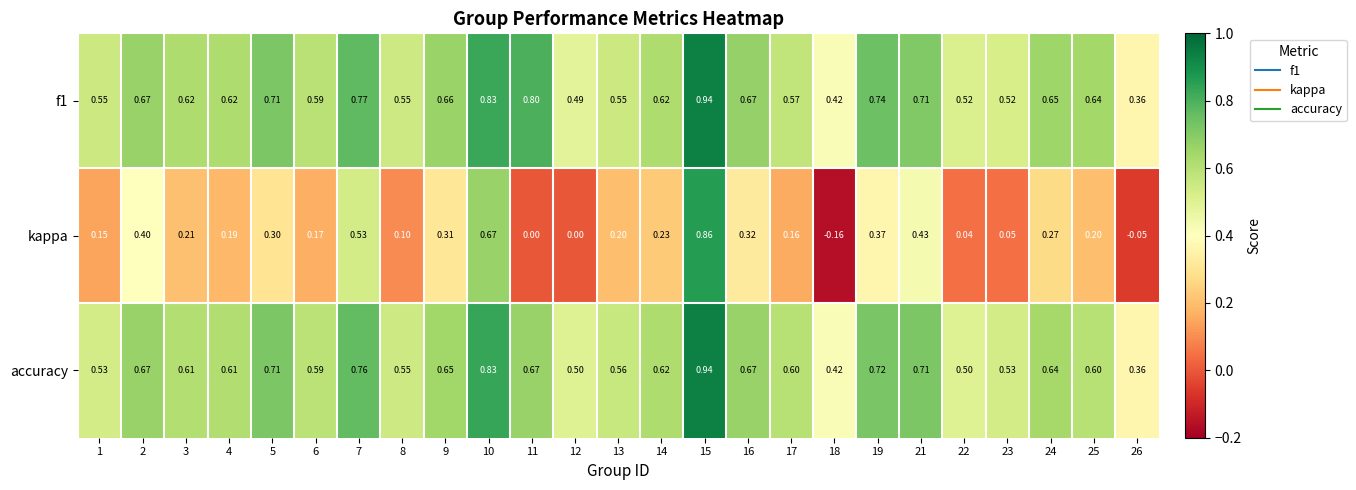

Which series changed the most between 10 and 21?

kappa